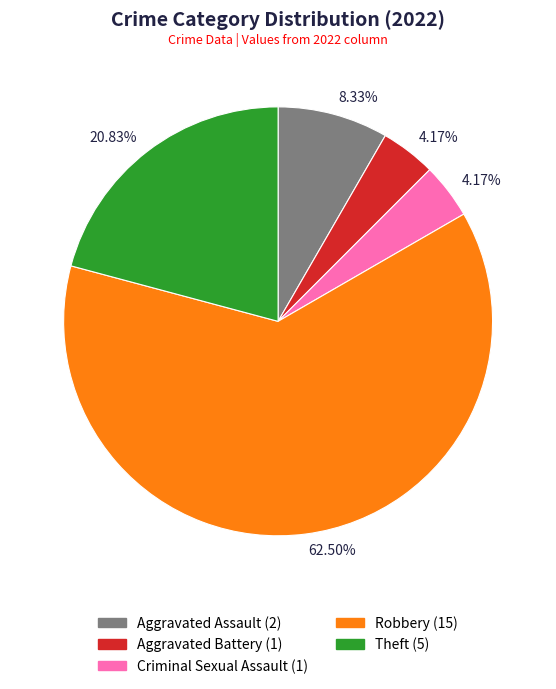

Does any single category account for the majority?

Yes